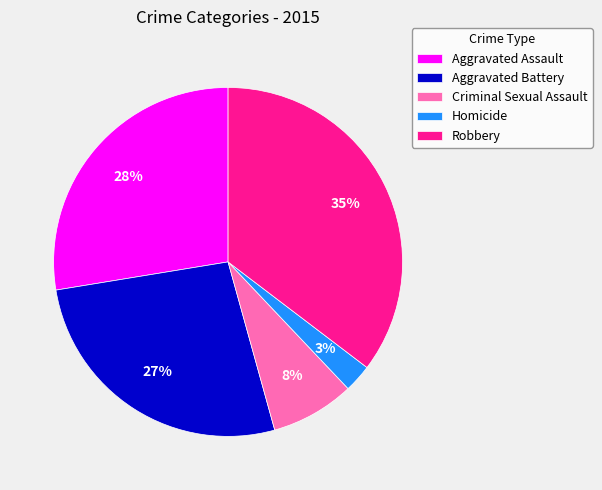

Approximately how many times larger is the value at Homicide compared to Aggravated Battery?

0.1